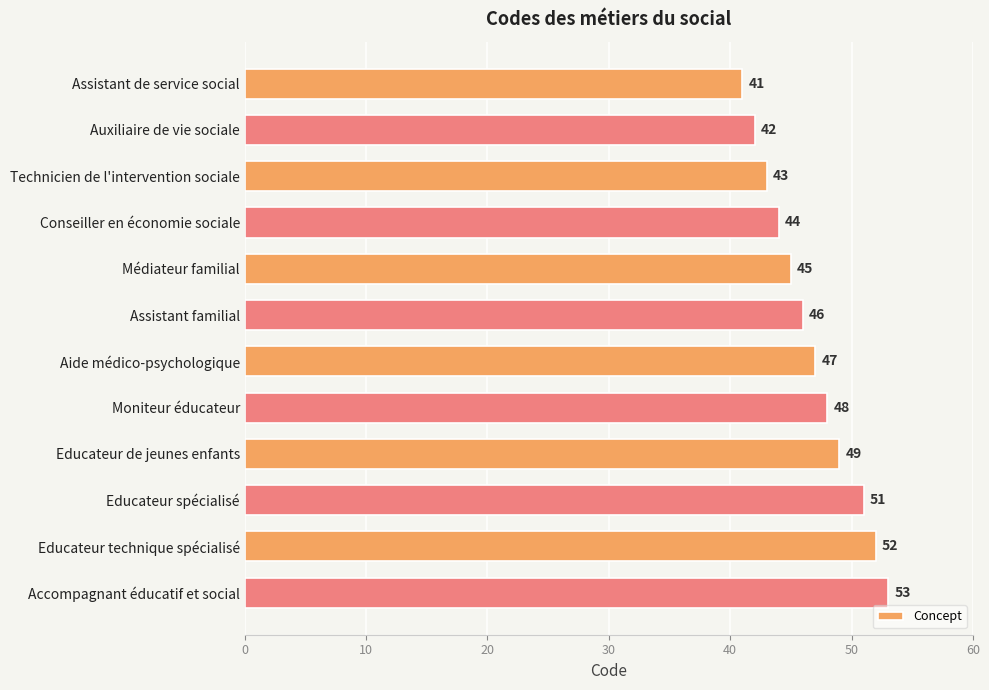

The value at Educateur spécialisé is 51. True or false?

True